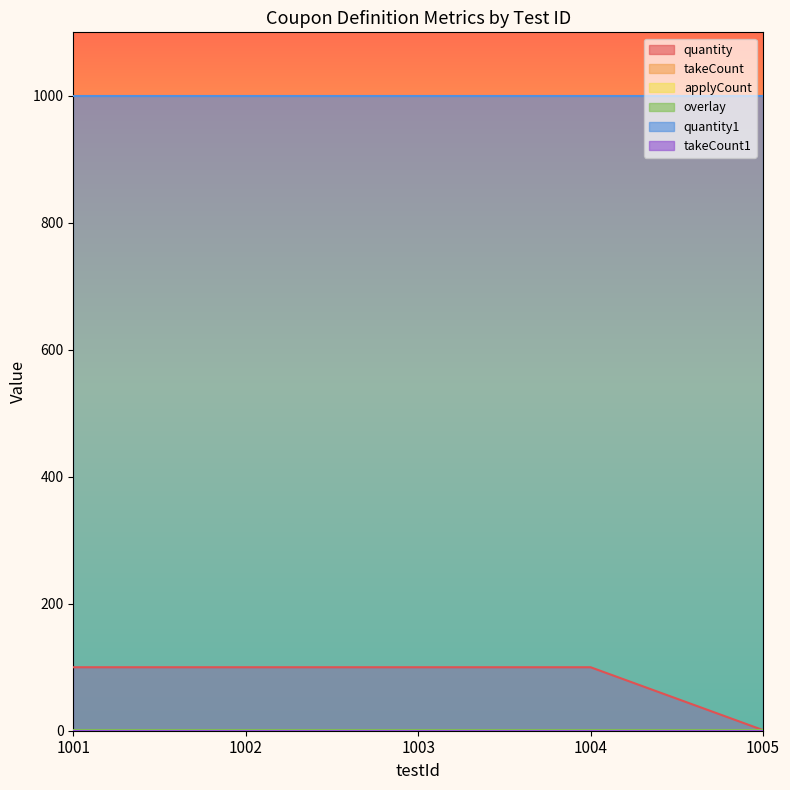

Does the chart display data point markers on the line(s)?

No